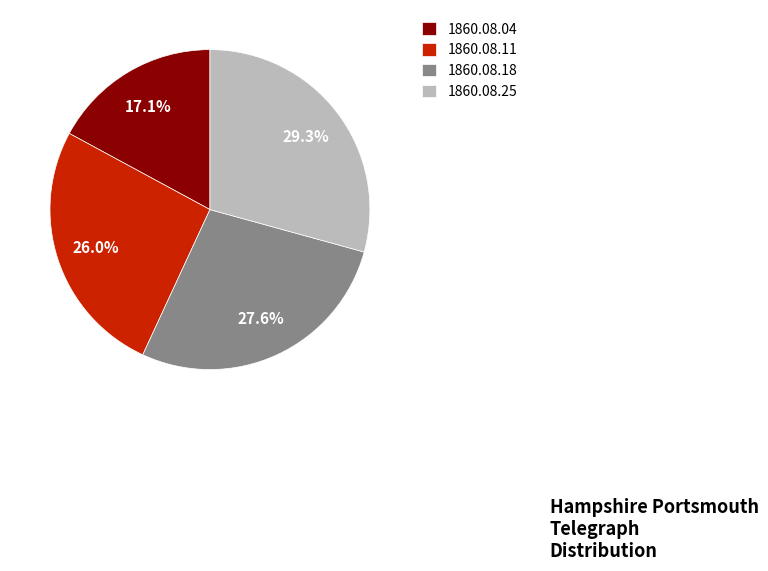

Which category has the biggest portion of the pie?

1860.08.25